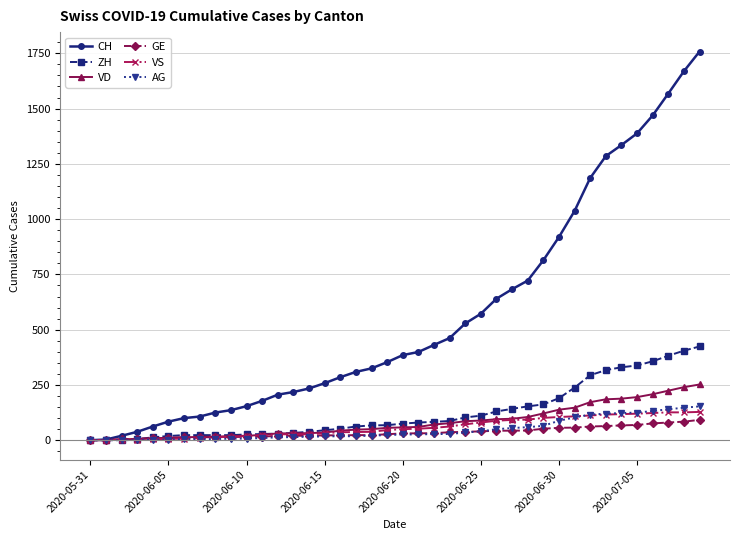

Which series has the largest total across all categories?

CH